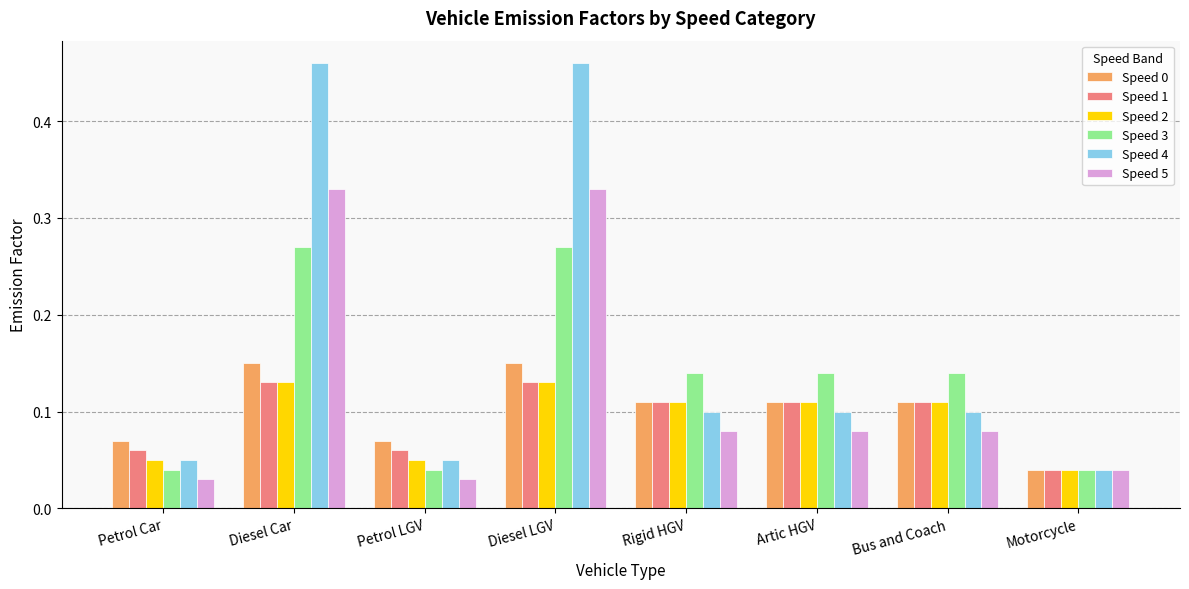

The Speed 2 series shows 0.0 at Diesel Car. True or false?

False